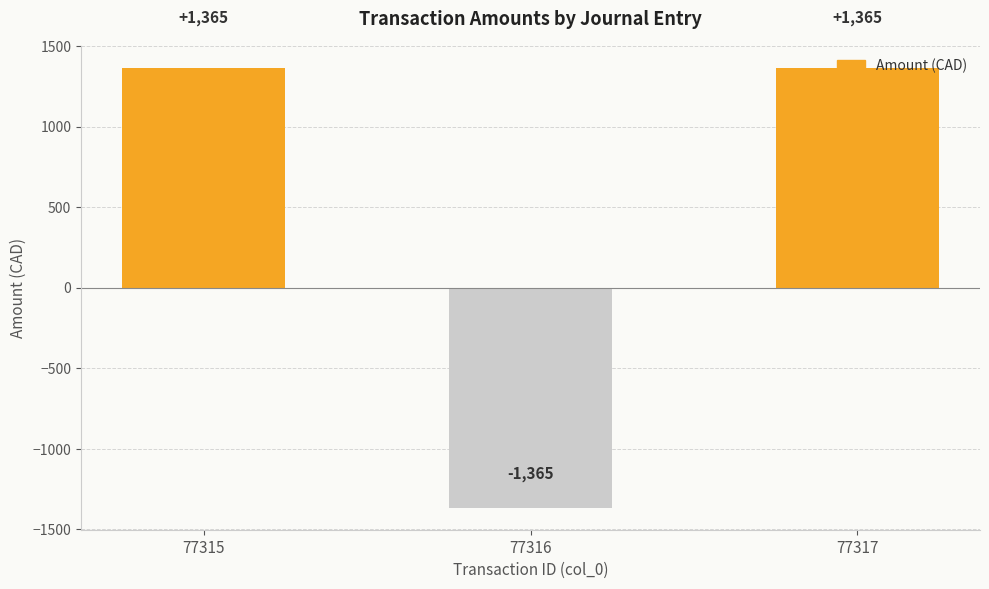

Are the bars grouped side by side (vs. stacked)?

No